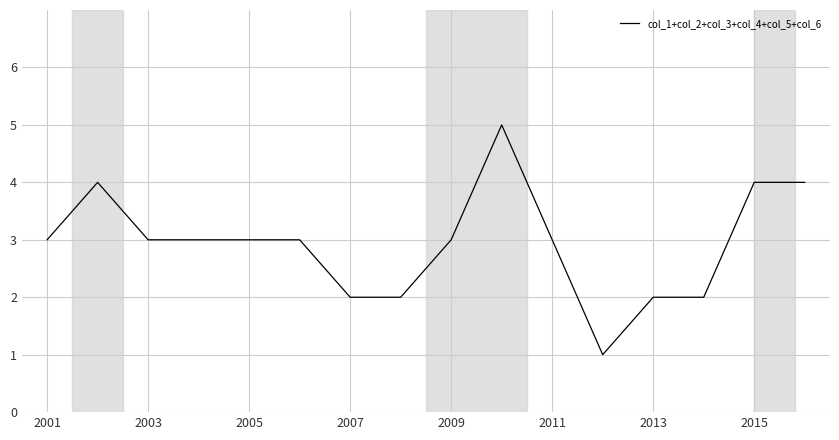

What is the difference between the maximum and minimum values?

4